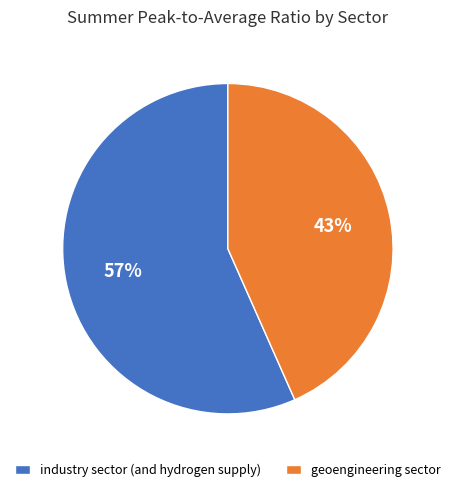

The geoengineering sector slice represents 43% of the pie. True or false?

True